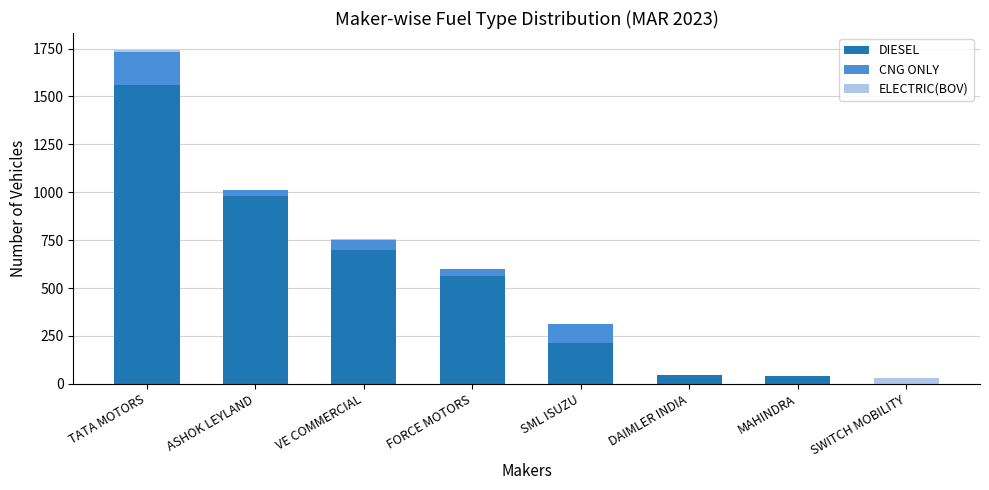

What is the total value across all series at SML ISUZU?

315